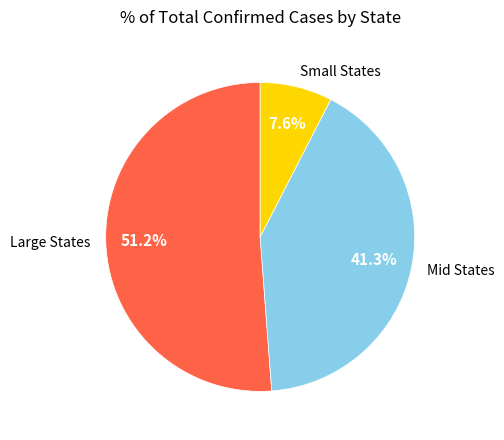

What is the largest slice in the pie chart?

Large States